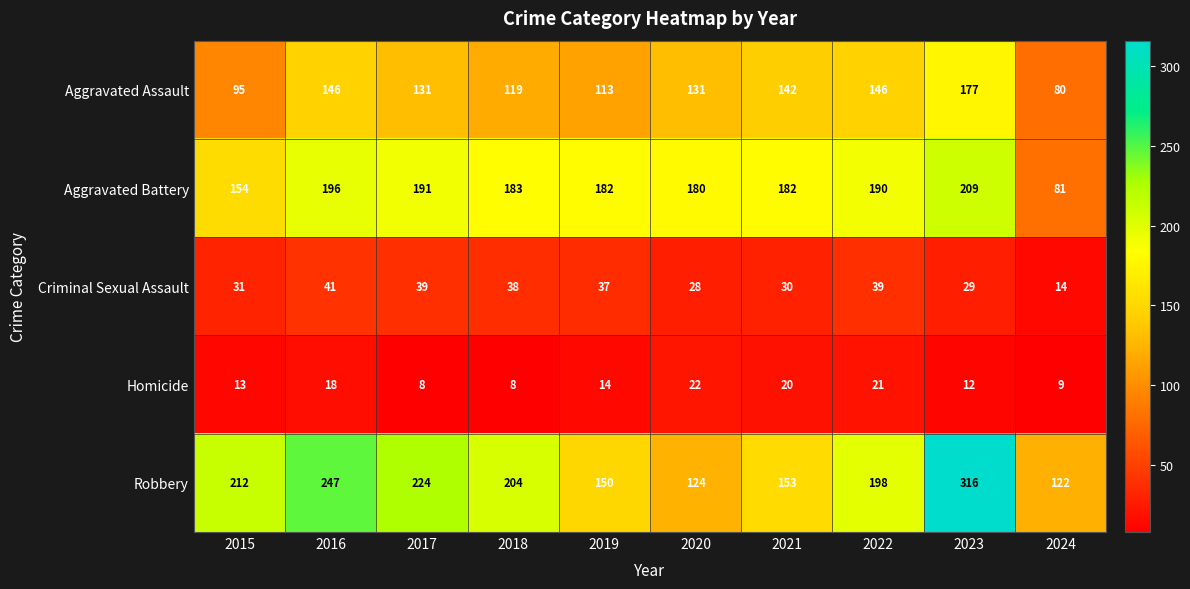

What is the difference between the Robbery values at 2016 and 2019?

97